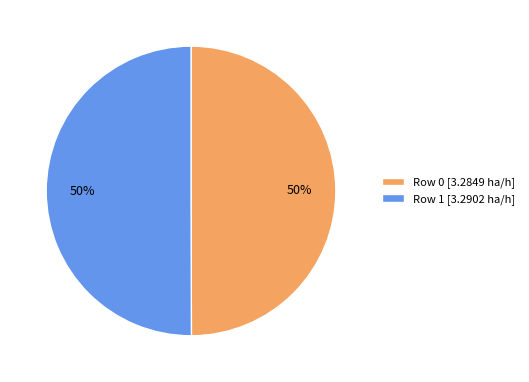

To the nearest percent, what percentage of the pie is Row 1?

50%